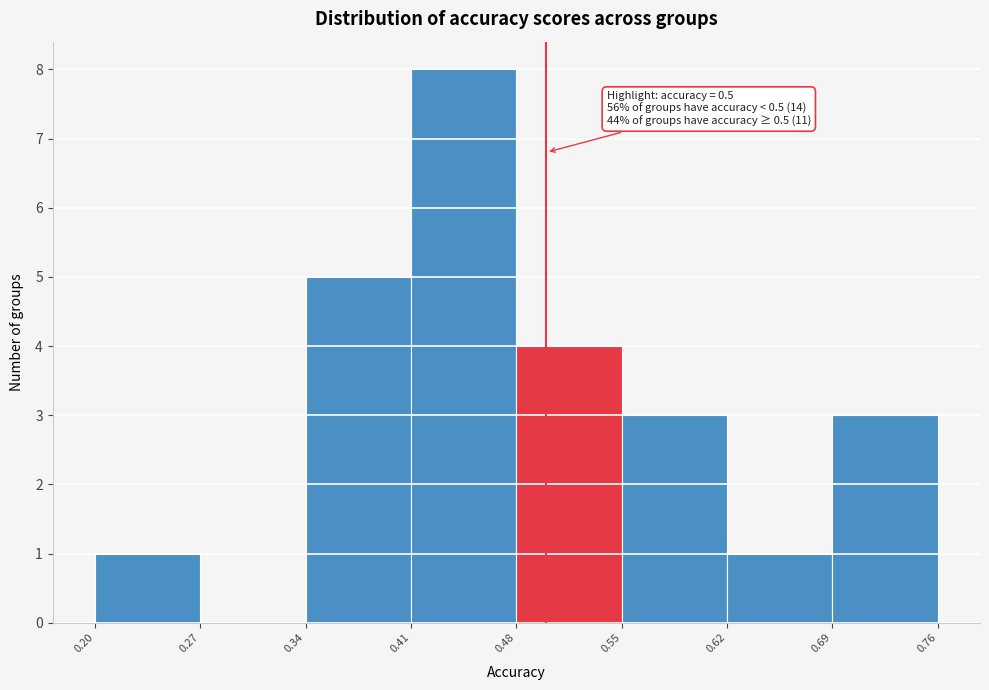

Which range on the x-axis has the tallest bar?

0.41 to 0.48